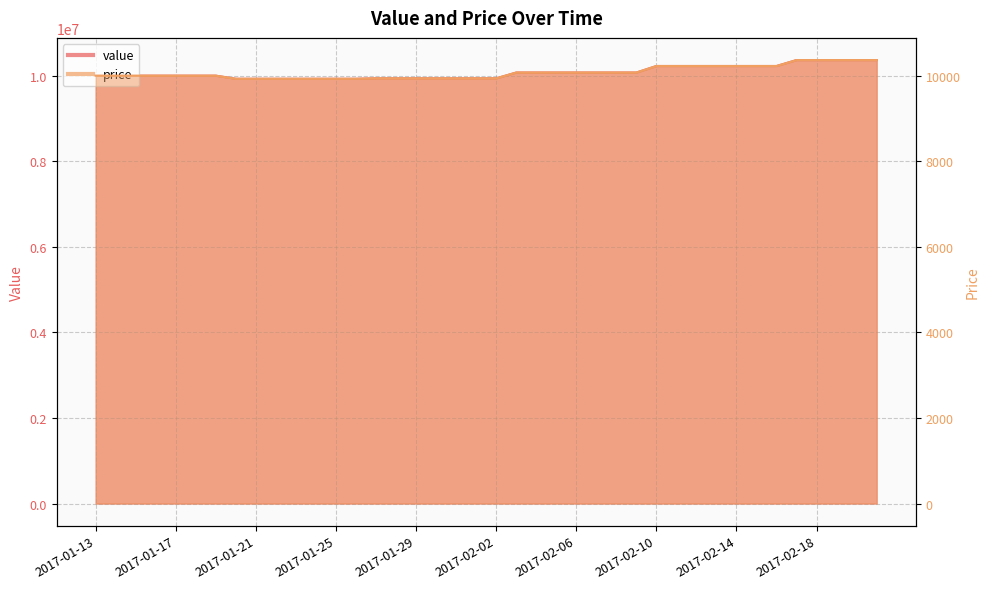

What is the approximate value of value at 2017-01-21?

9927157.7